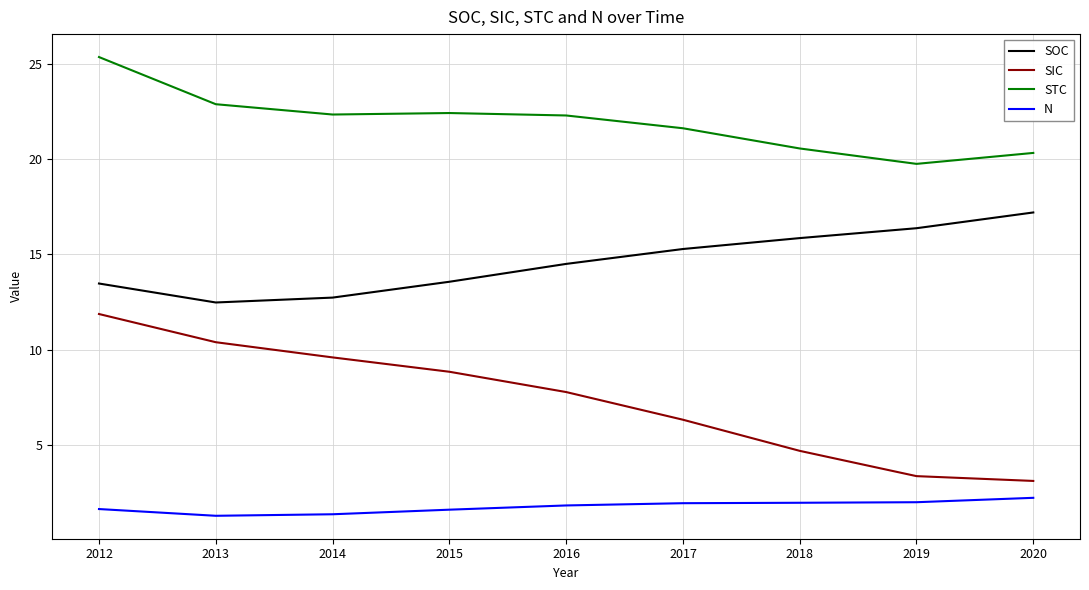

How many lines are shown in the chart?

4